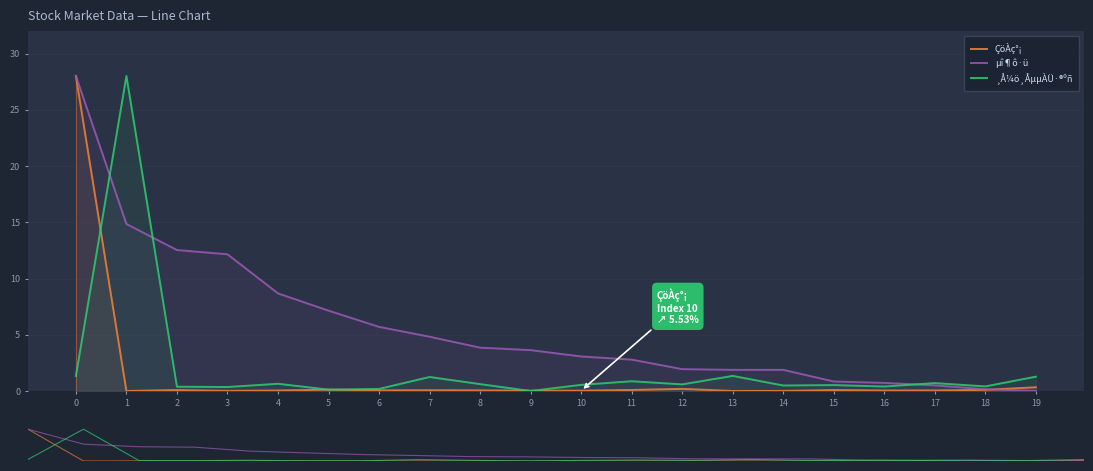

Which category has the lowest value in the ÇöÀç°¡ series?

1